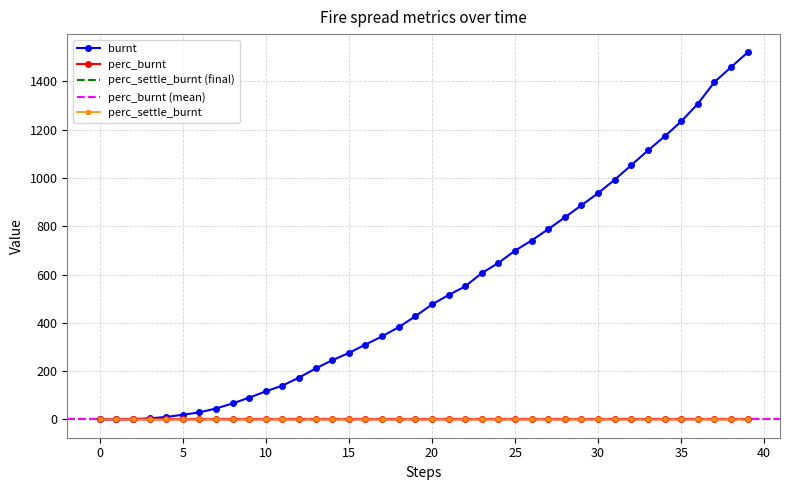

Which label corresponds to the largest value in the chart?

39